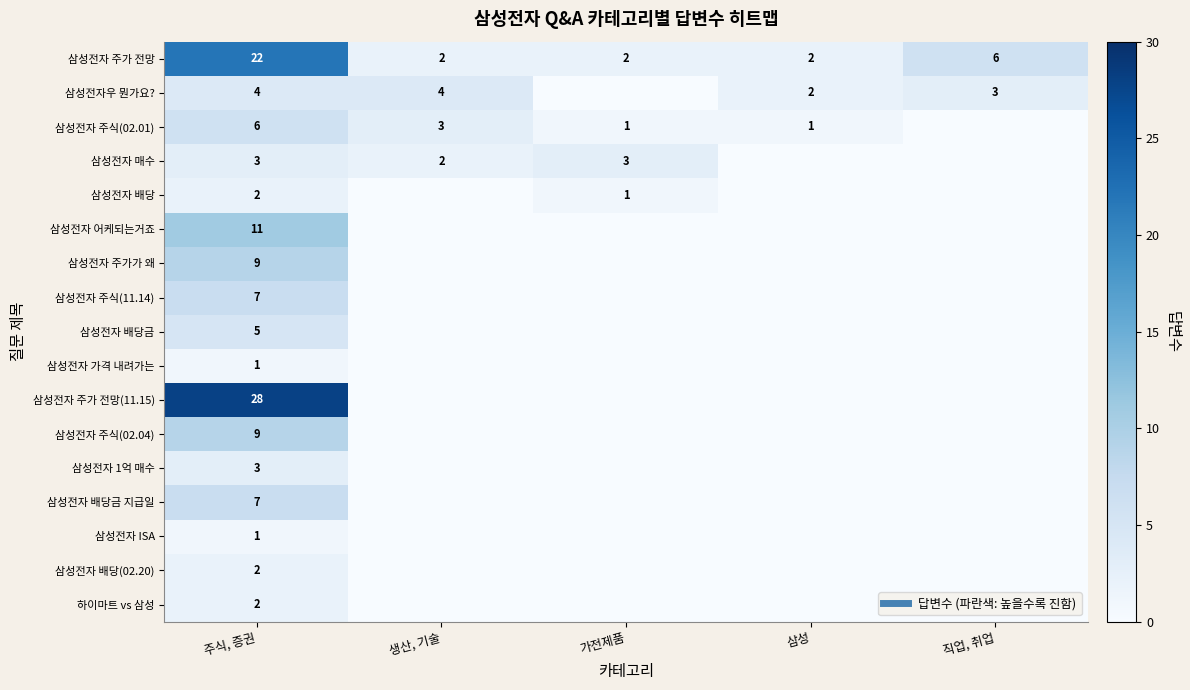

What is the spread (max minus min) of values at 주식, 증권?

27